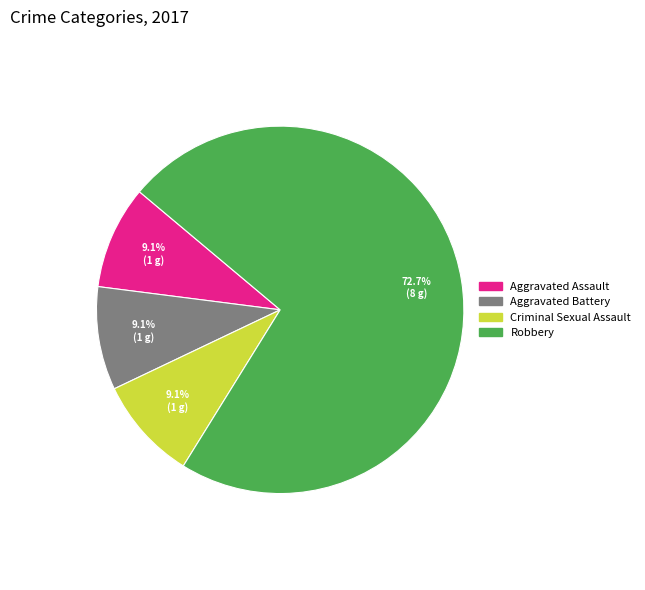

Is there a majority slice in this chart?

Yes